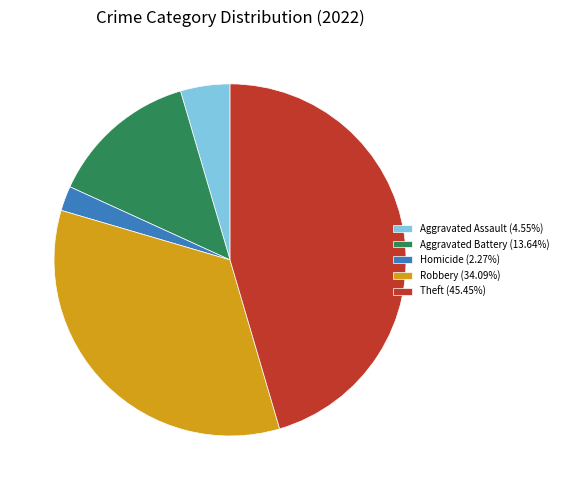

Combined, do Aggravated Assault (4.55%) and Robbery (34.09%) account for over 50%?

No